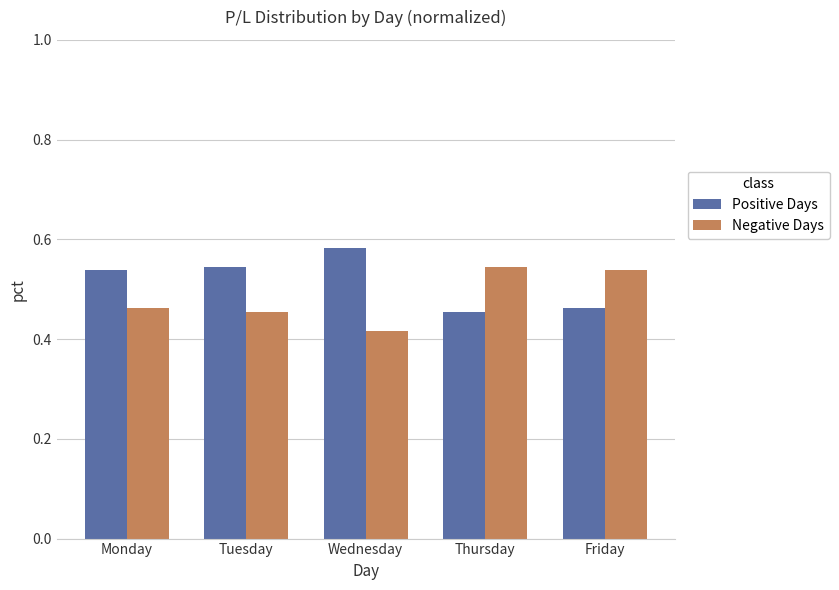

At which label does Positive Days reach its peak?

Wednesday